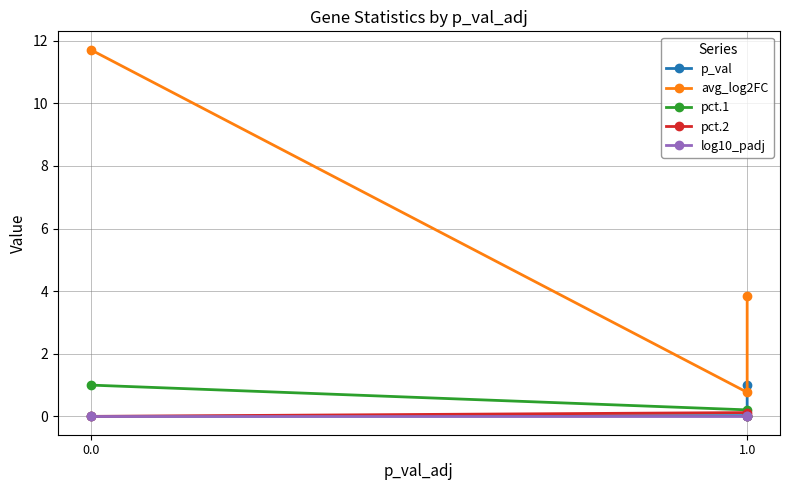

Which series has the largest total across all categories?

avg_log2FC